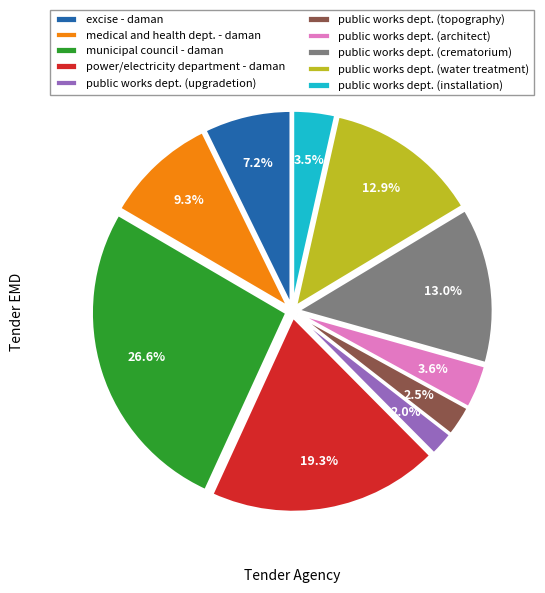

Combined, what portion of the pie is public works dept. (water treatment) and public works dept. (topography)?

15.4%